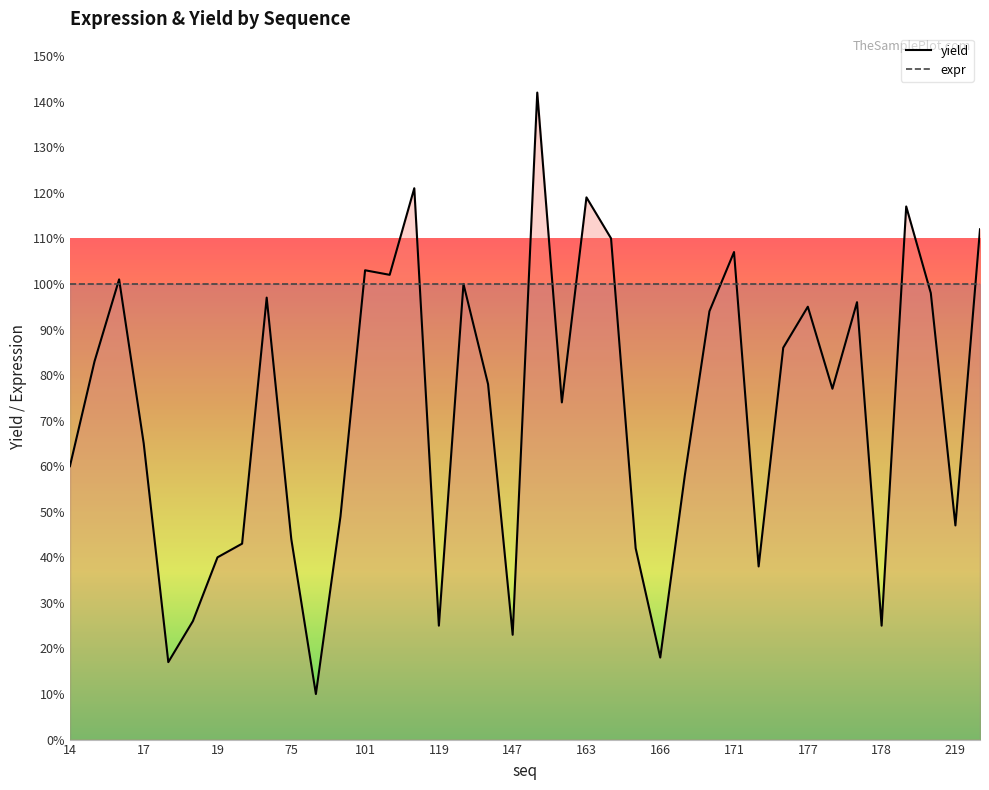

Which category has the highest value across all series?

154